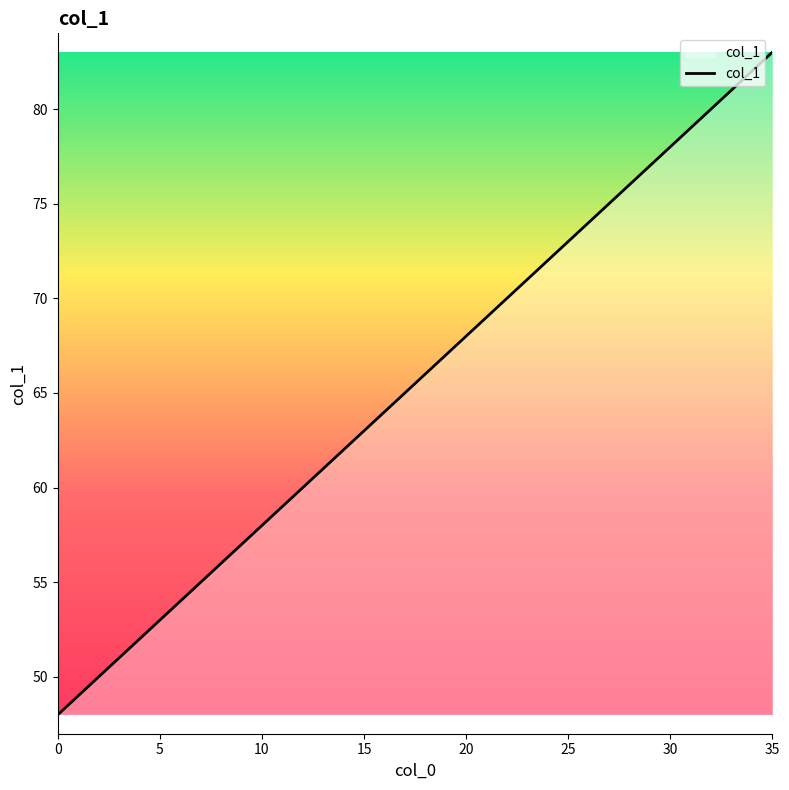

How many values are below 66?

18